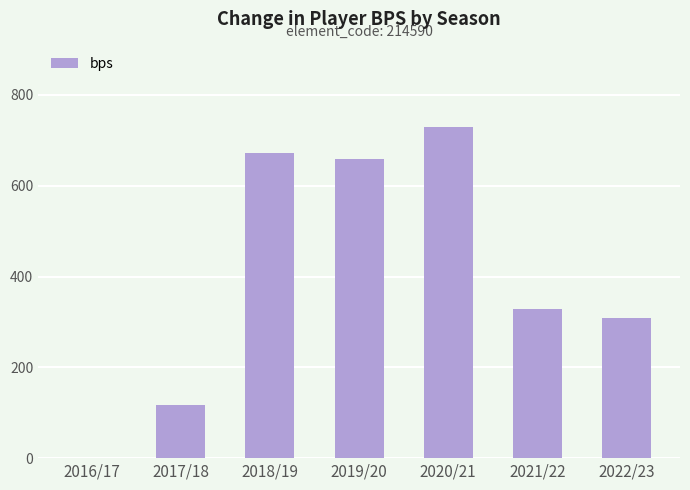

Reading left to right, what are all the values shown in this chart?

2016/17=0	2017/18=116	2018/19=672	2019/20=659	2020/21=729	2021/22=329	2022/23=308